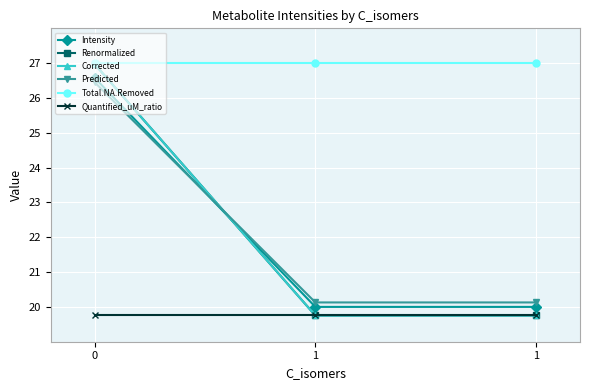

What is the spread (max minus min) of values at 1?

7.2